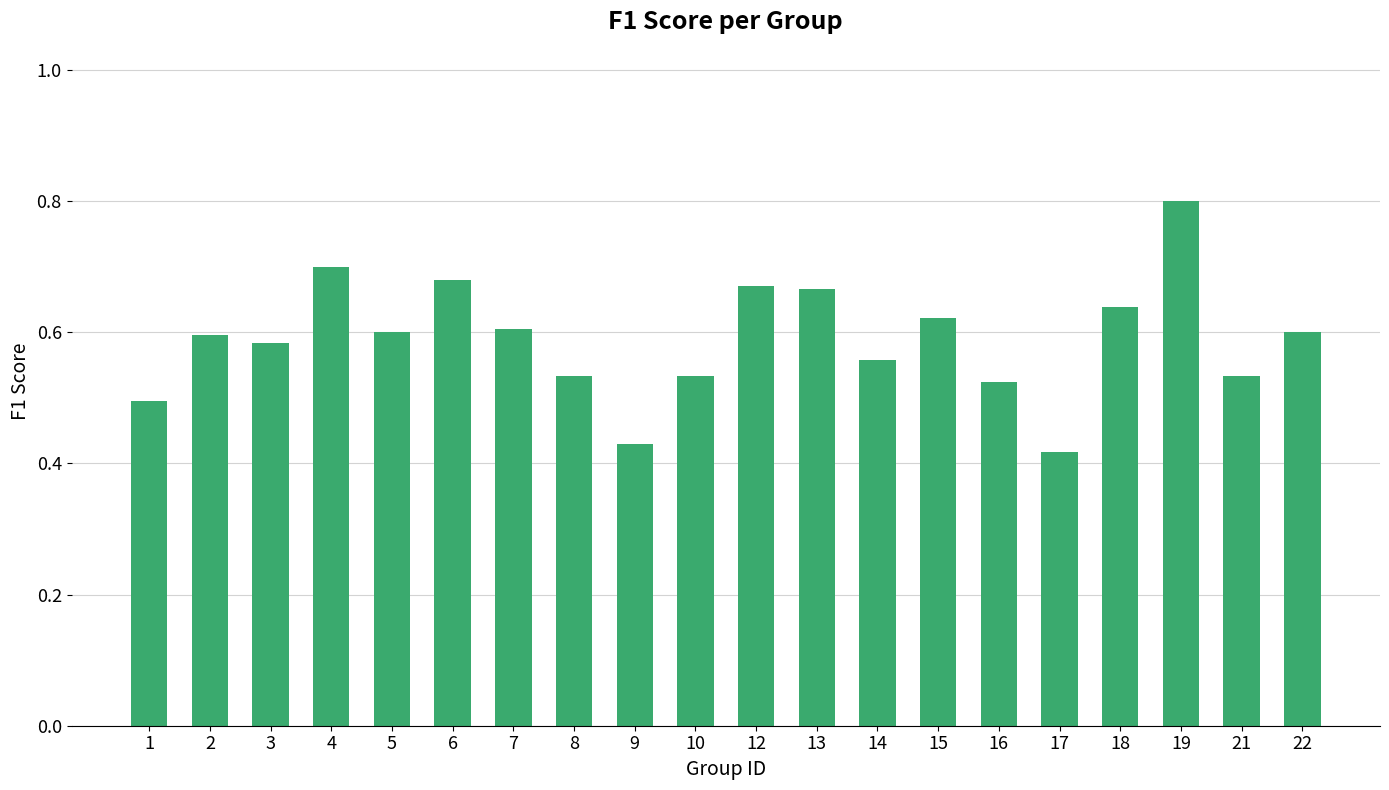

Count the values in the range 0 to 1.

20